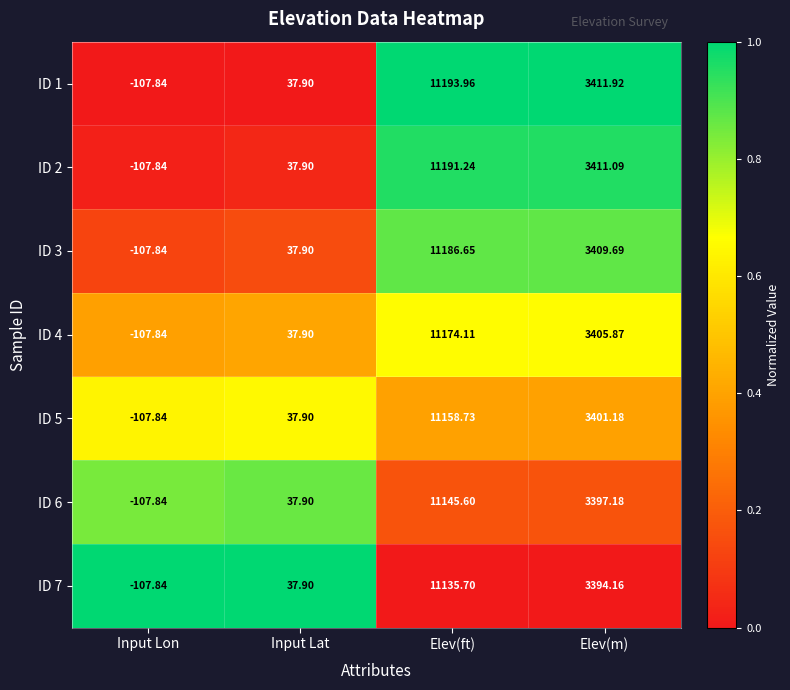

At which category is the sum across all series the highest?

Elev(ft)